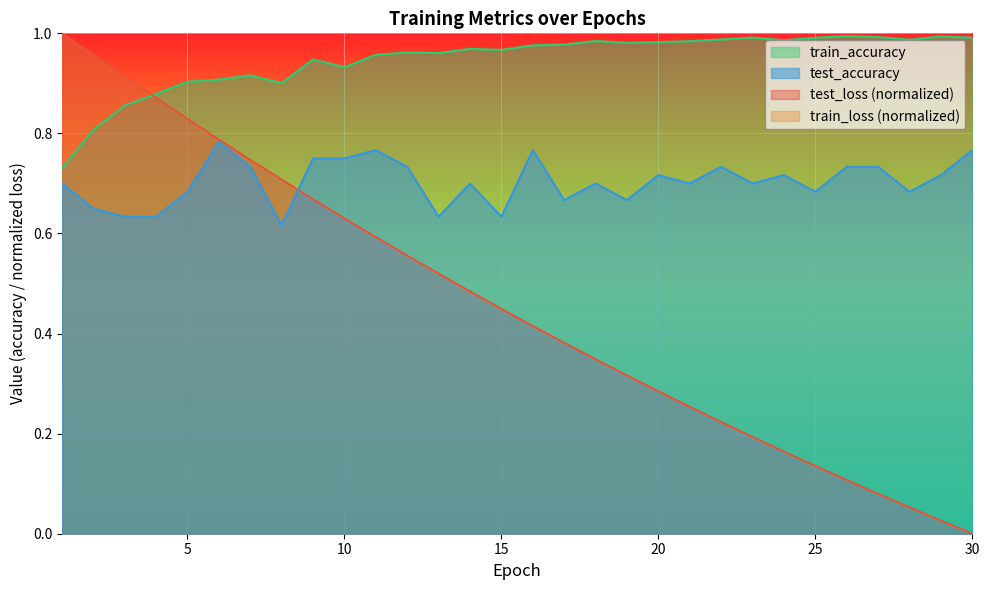

In test_accuracy, how many points are higher than both neighbors (excluding endpoints)?

8